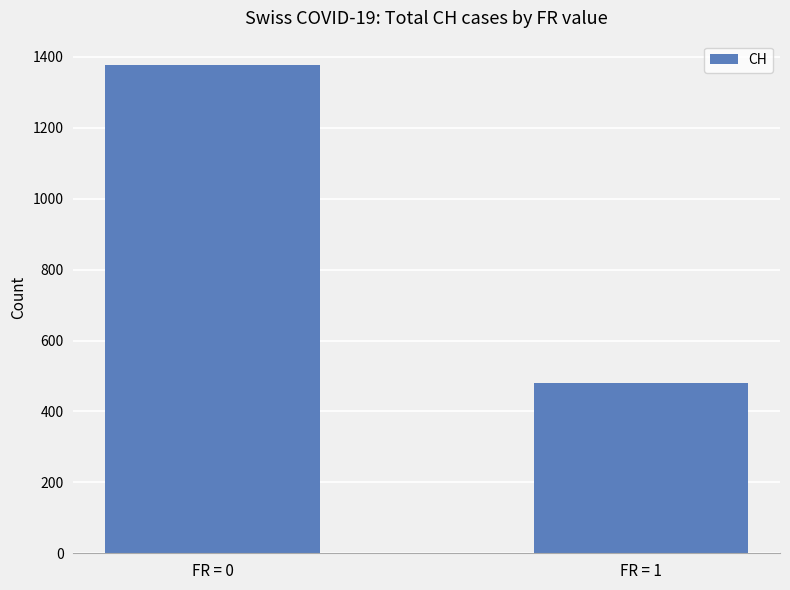

Is it true that the value at FR = 0 is 834?

False